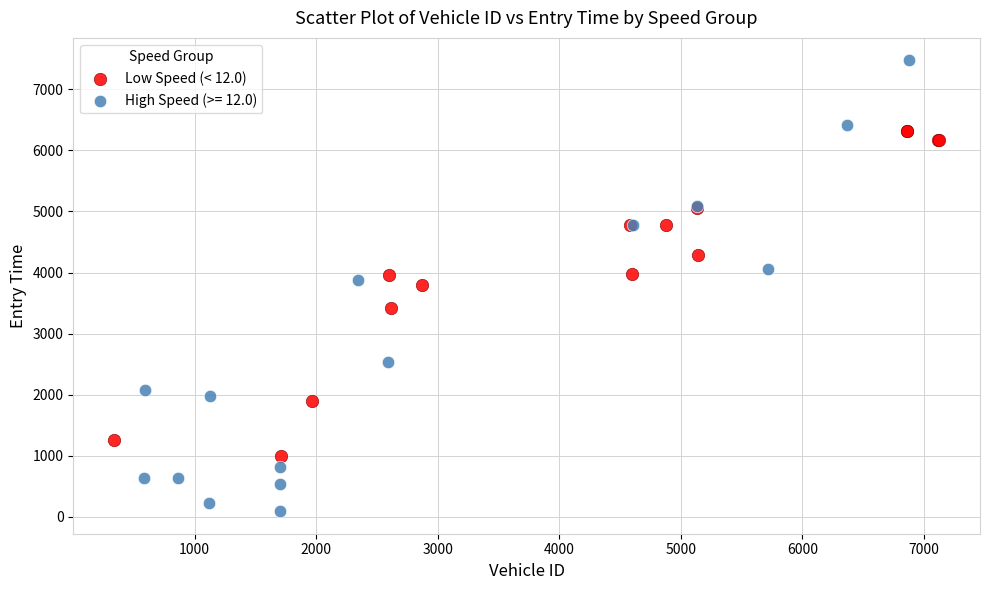

Which series reaches the maximum Y coordinate?

High Speed (>= 12.0)